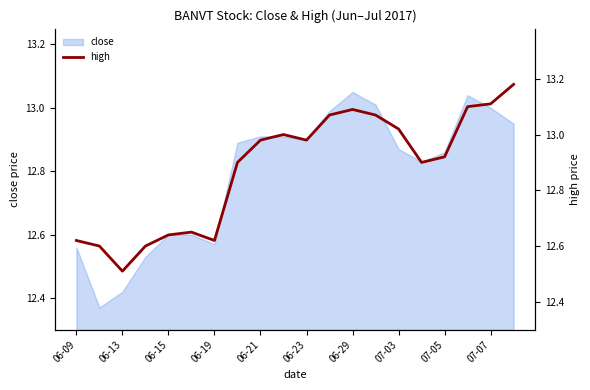

The value of close at 06-19 is 6.0. True or false?

False